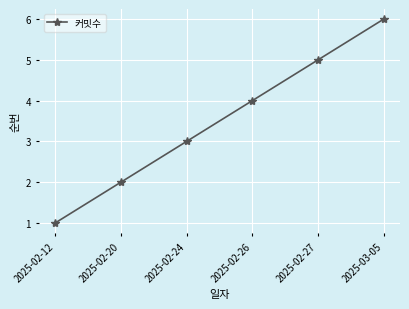

What is the sum of the values at 2025-02-20 and 2025-02-26?

6